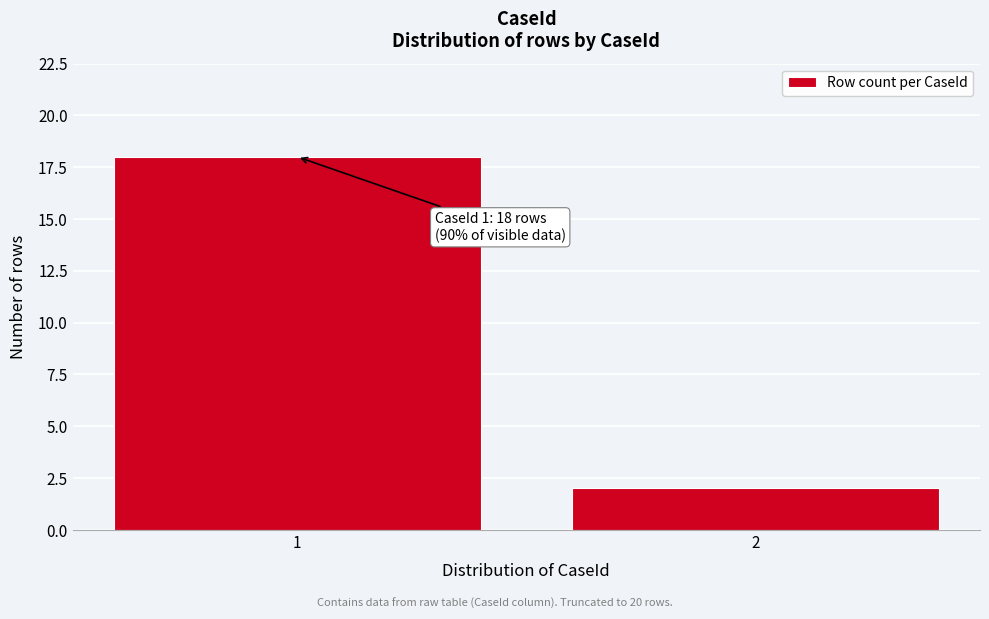

Reading right to left, what are all the values shown in this chart?

2=2	1=18